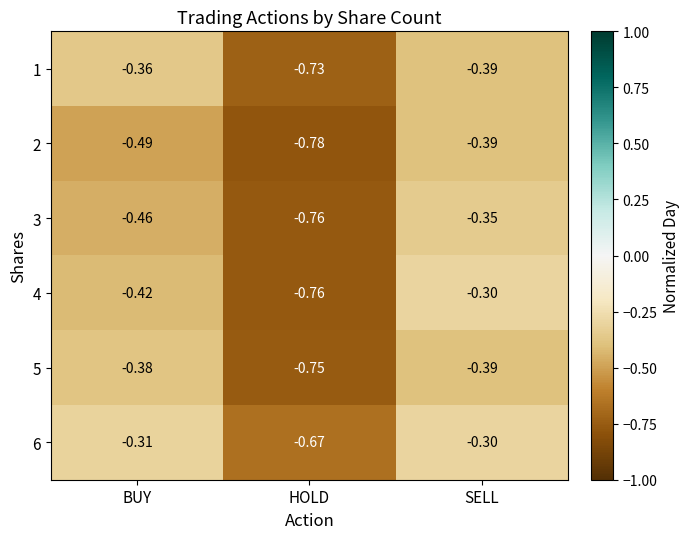

Which category has the lowest value across all series?

HOLD